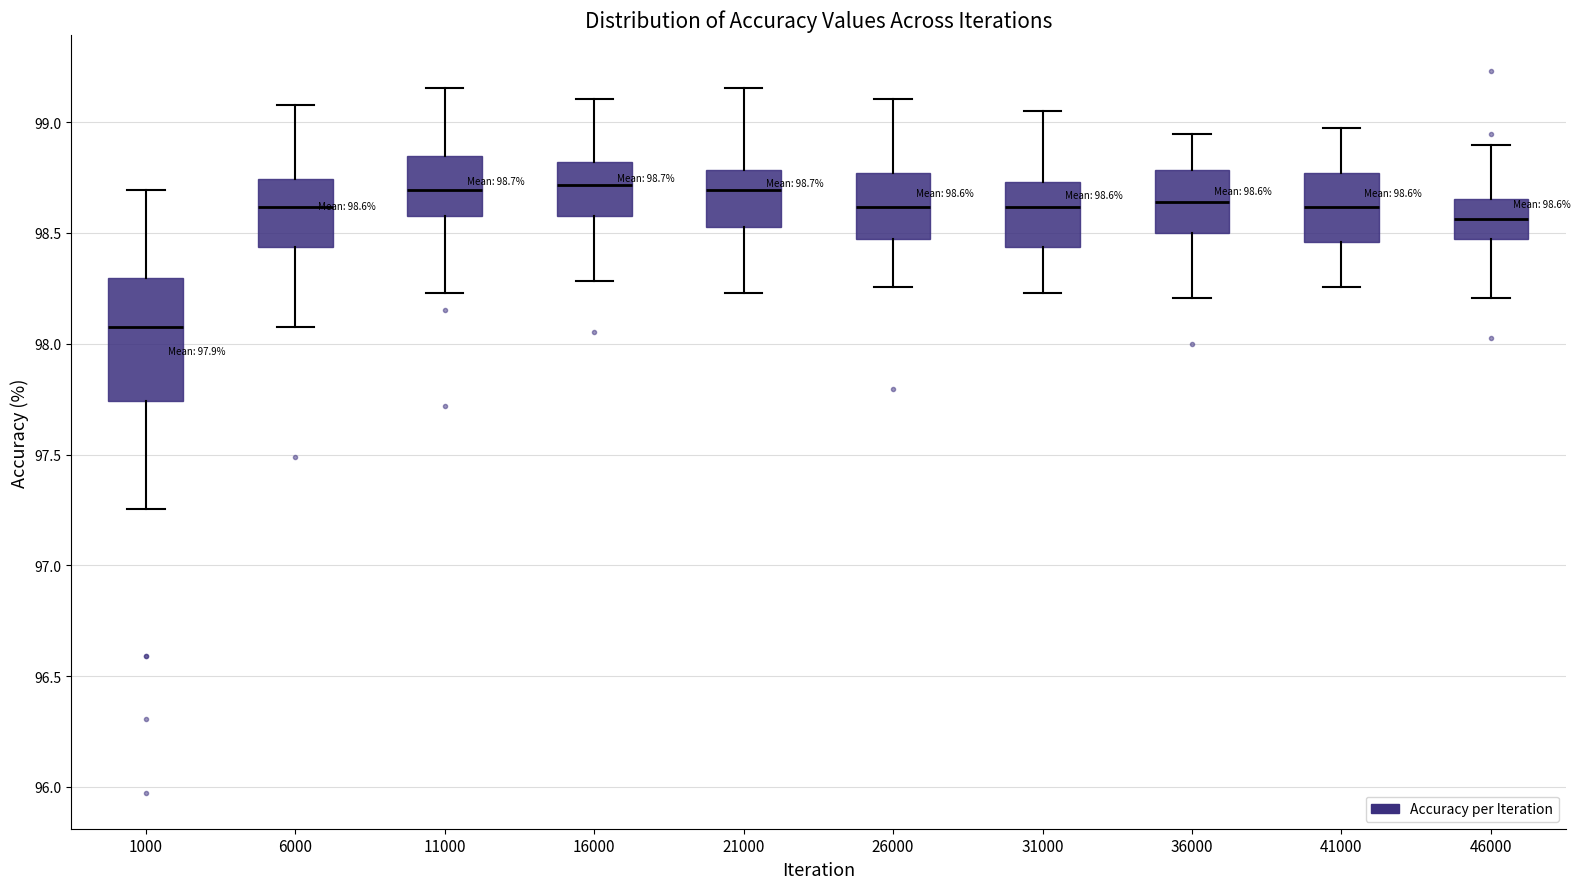

Comparing the boxes themselves (not the whiskers), which one is the tallest?

1000